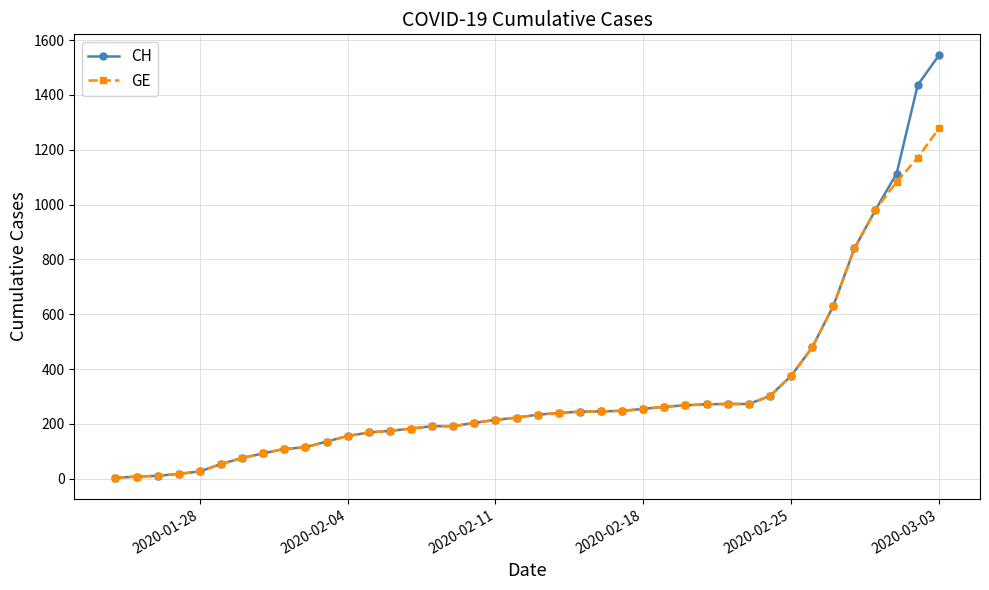

Rank the series by their maximum value, from lowest to highest.

GE, CH